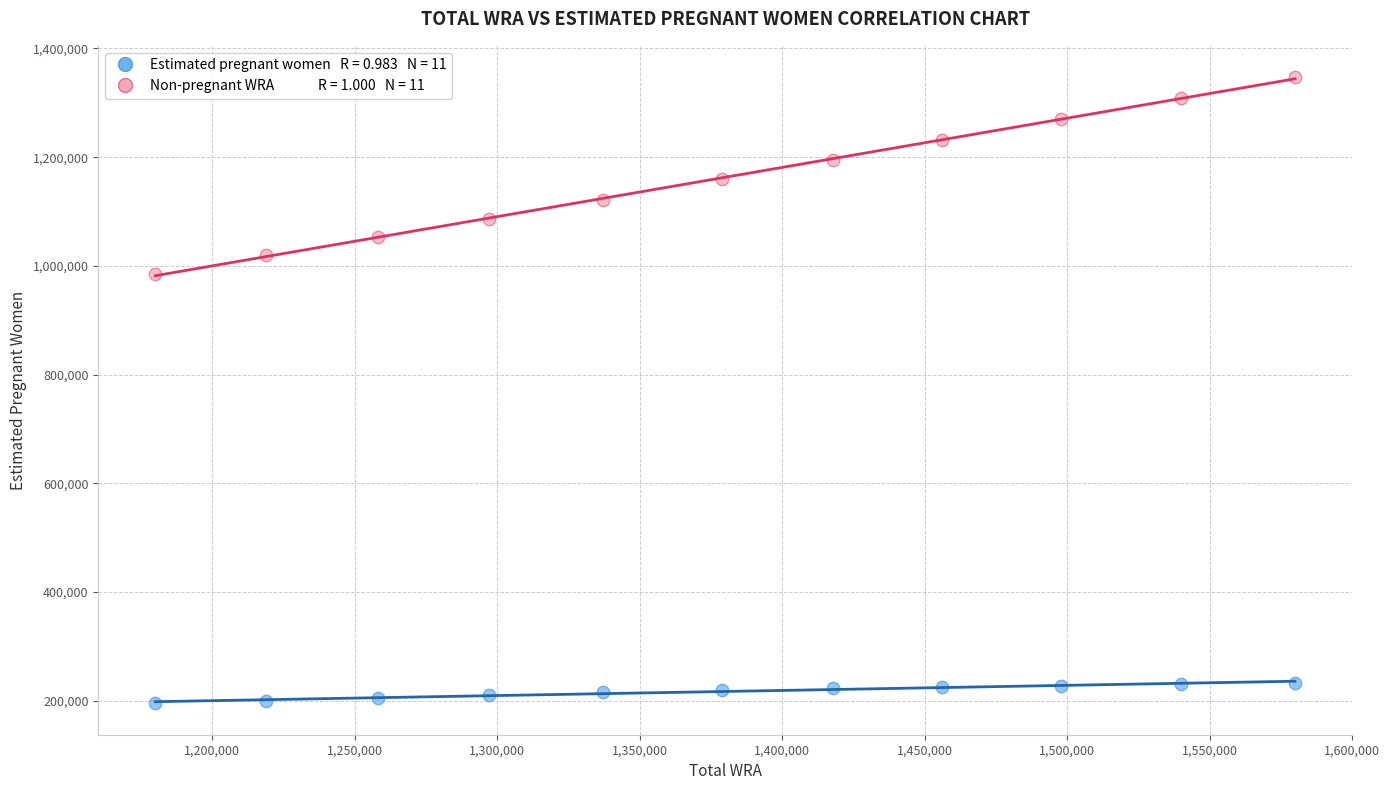

Across all series, what Y value is closest to 771101?

985046.5